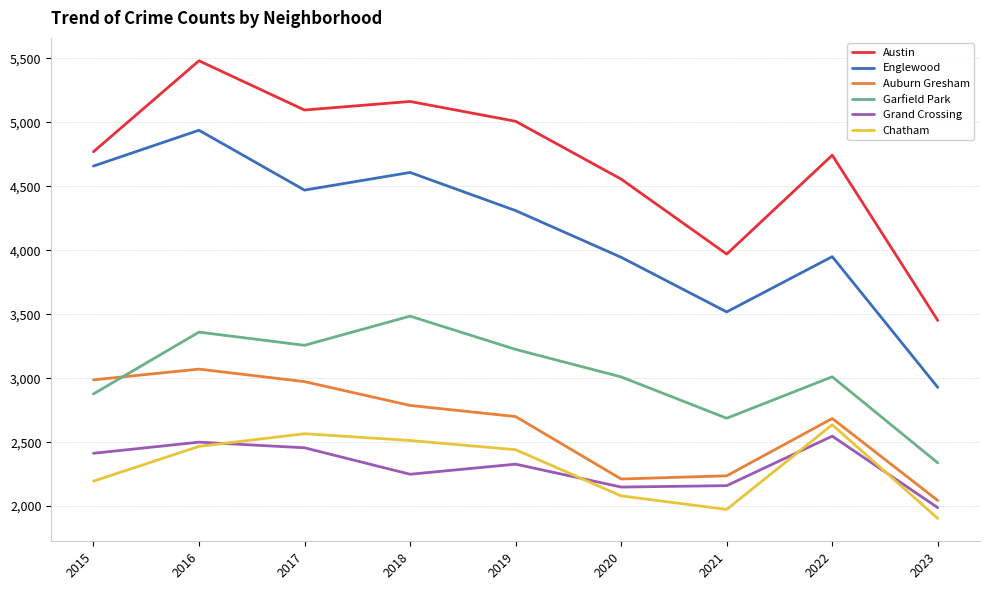

The Garfield Park series shows 3257 at 2017. True or false?

True